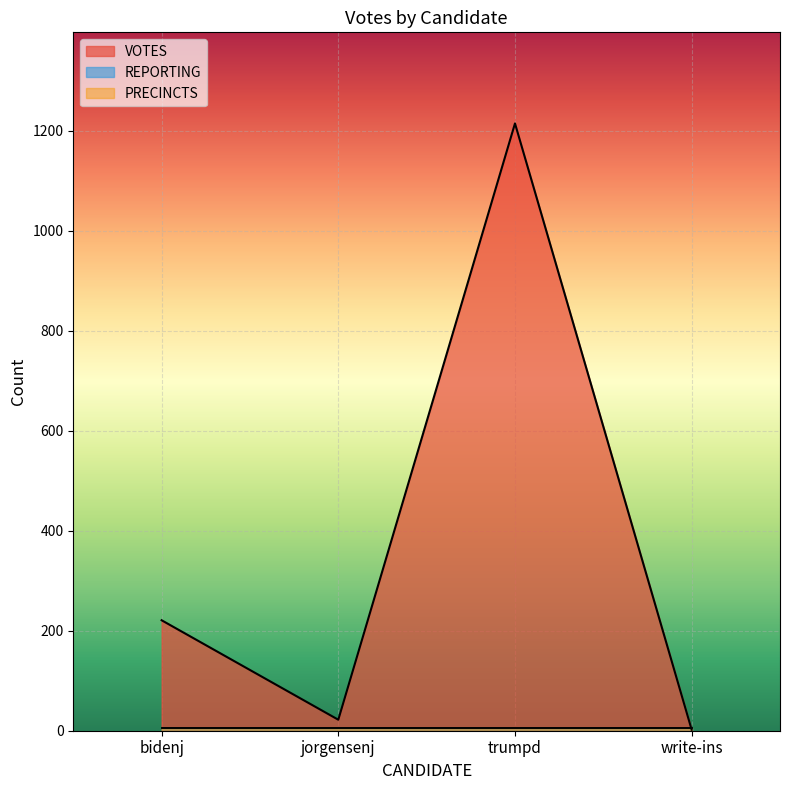

What is the sum of the reporting values at precincts and reporting?

12